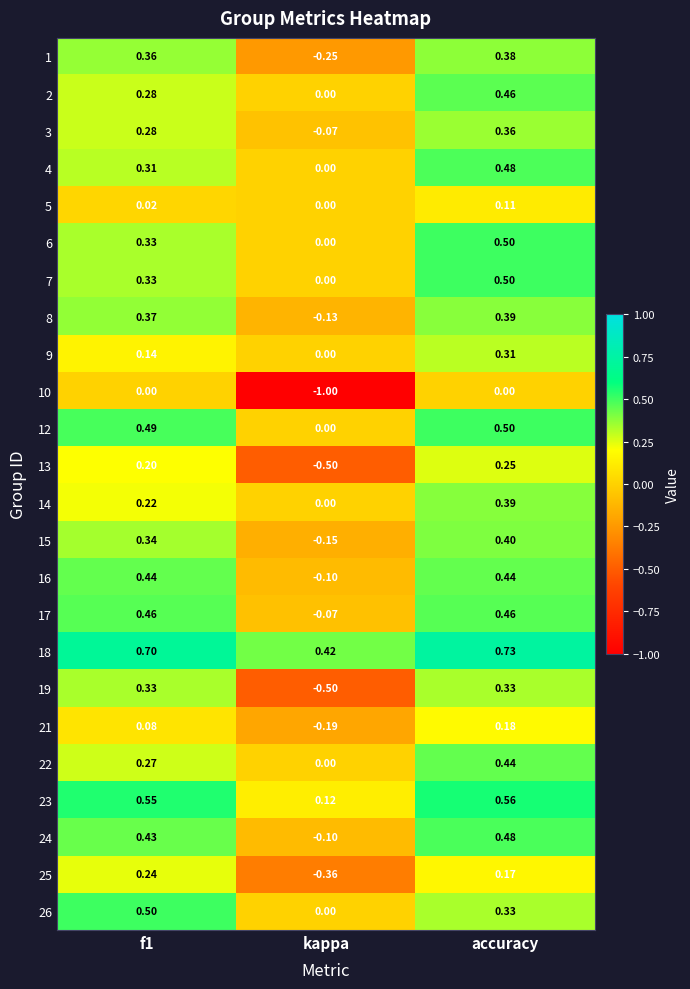

At which label is 4 closest to 0?

kappa